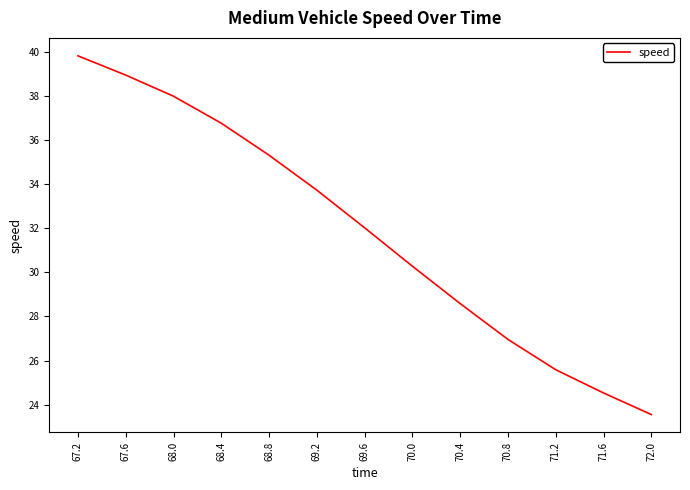

How many values are below 32?

6